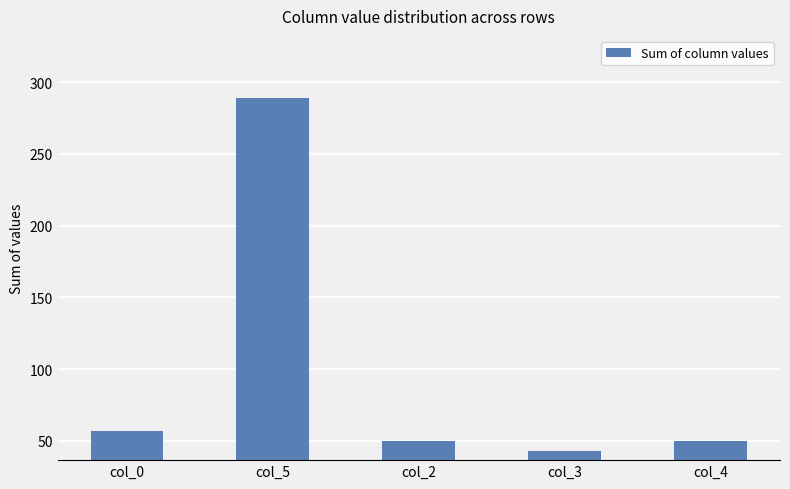

What is the label of the 5th bar from the left?

col_4